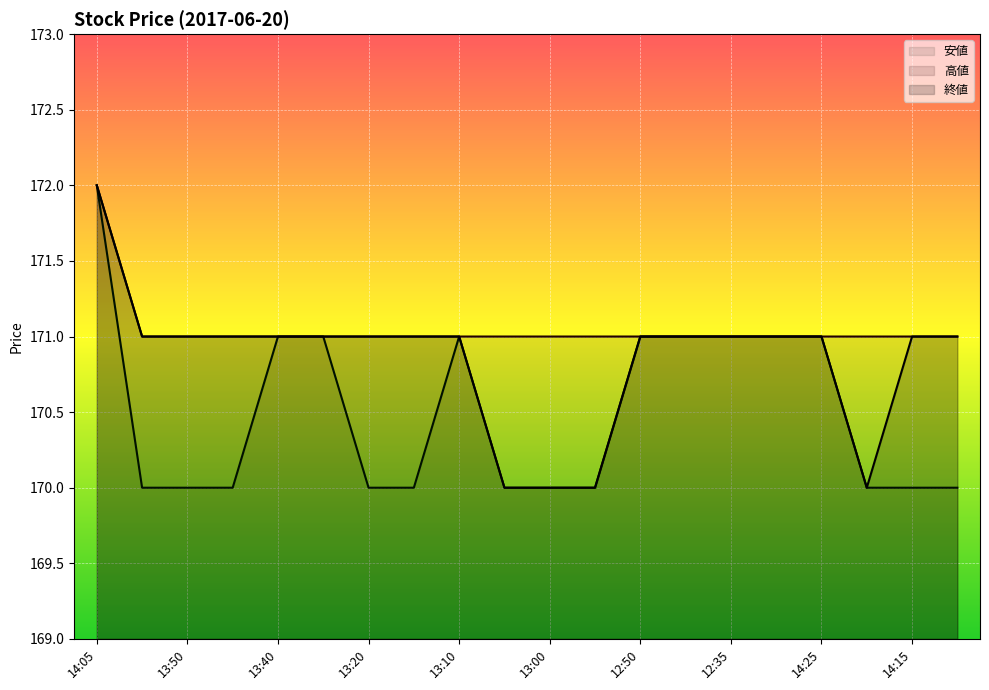

What is the label of the 13th point from the right?

13:15